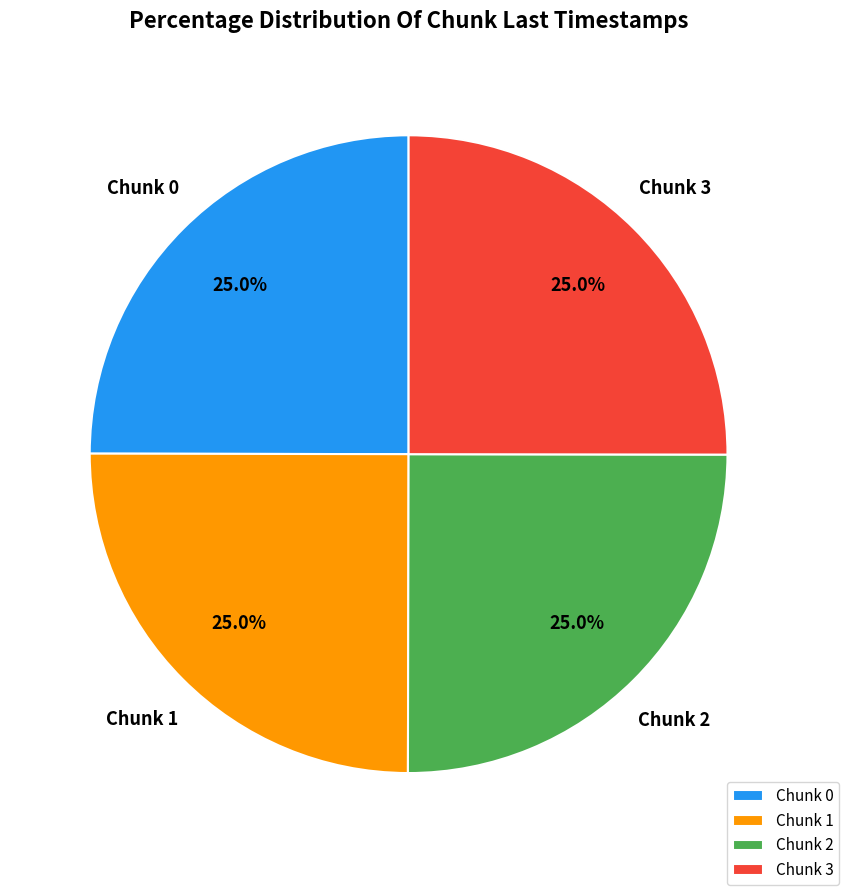

Is Chunk 2 the majority of the pie?

No